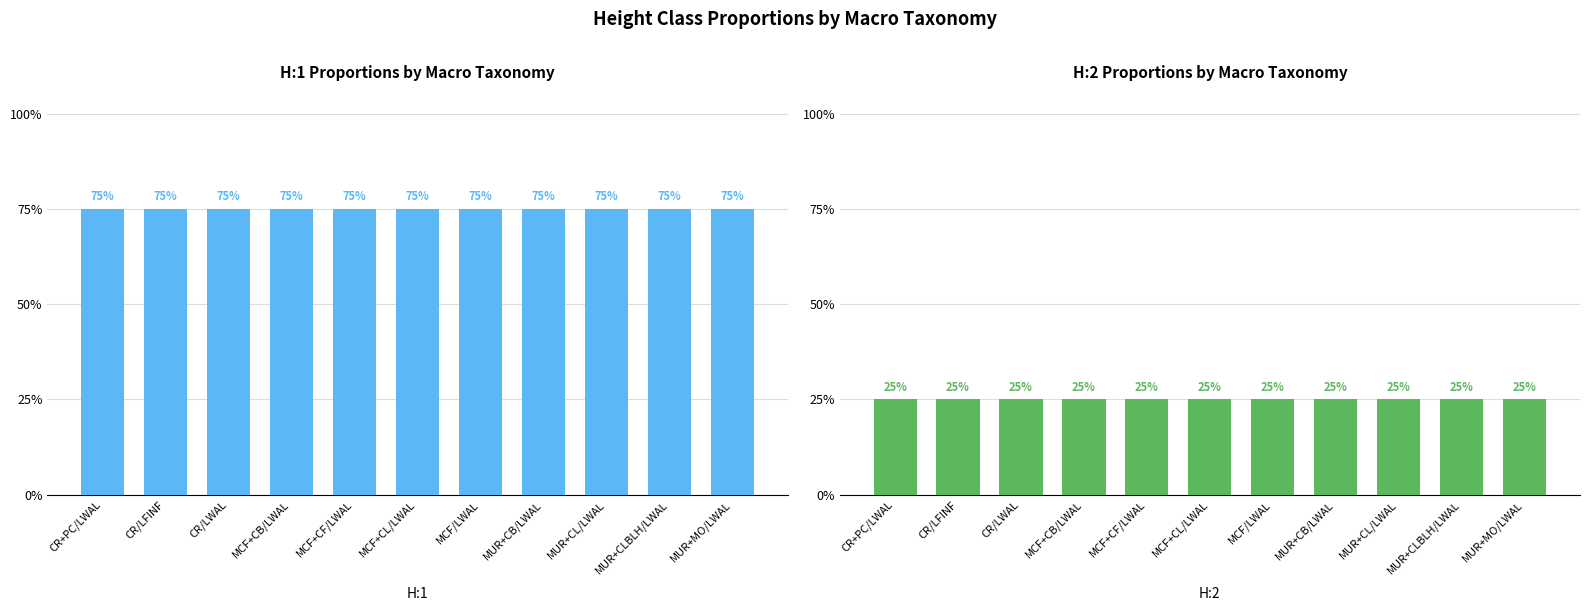

Between MUR+CL/LWAL and MCF/LWAL, which is larger?

MUR+CL/LWAL